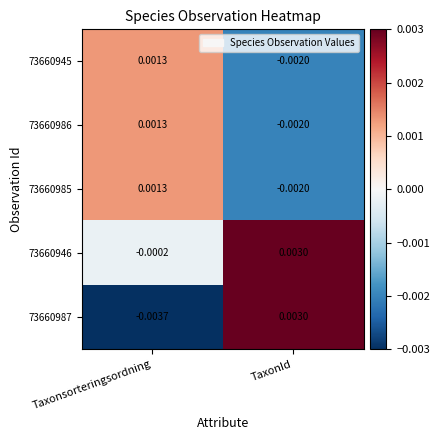

Is the value of 73660985 at TaxonId greater than the value of 73660987 at TaxonId?

No